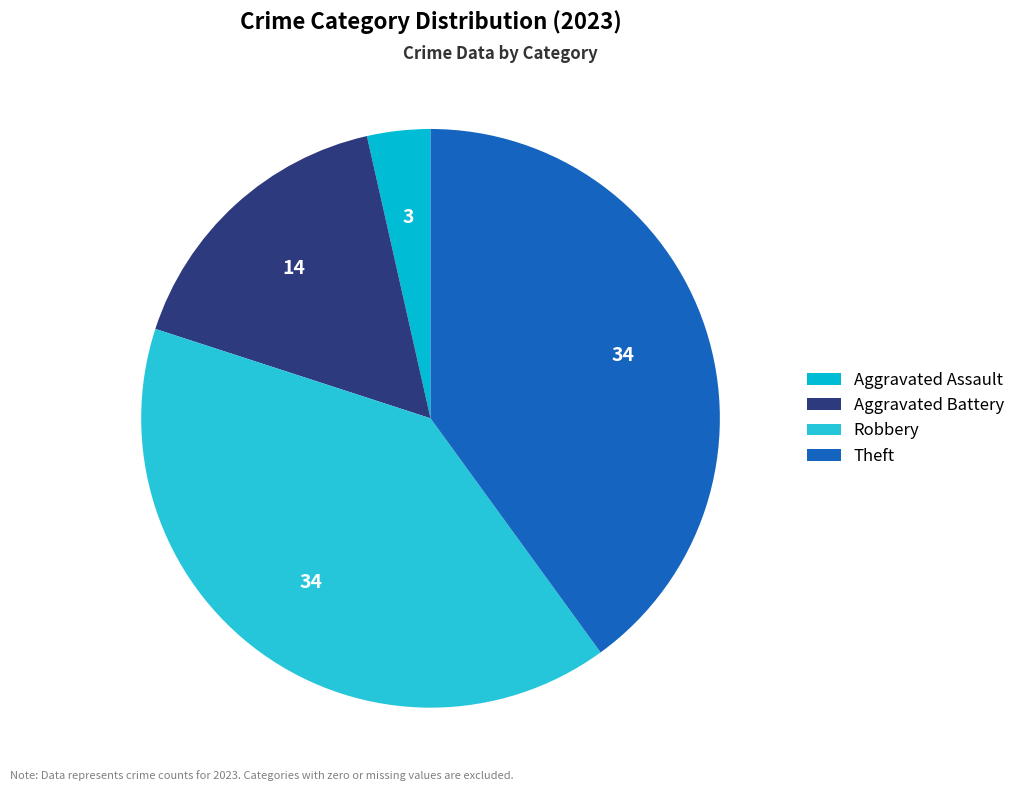

To the nearest percent, what is the difference between the Theft and Aggravated Assault slice percentages?

36%